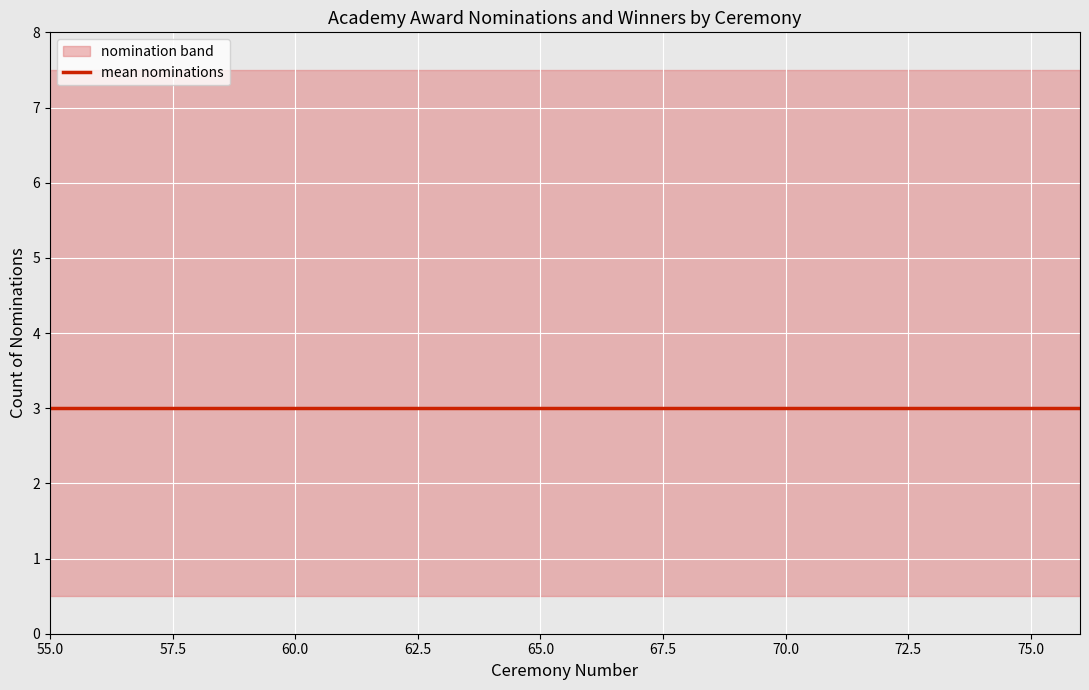

True or false: non_winners and winners cross at least once.

False